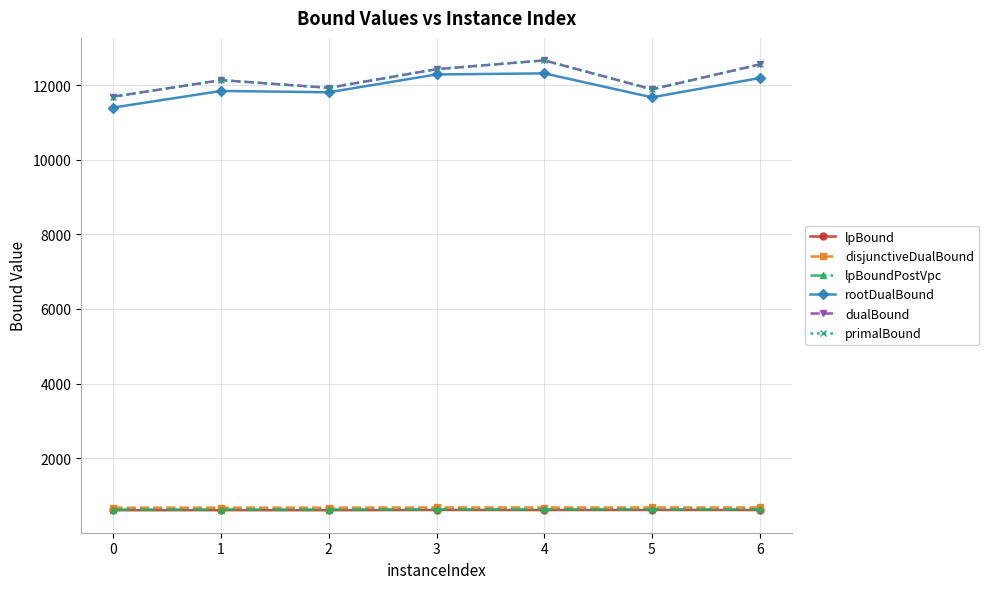

True or false: primalBound and disjunctiveDualBound cross at least once.

False